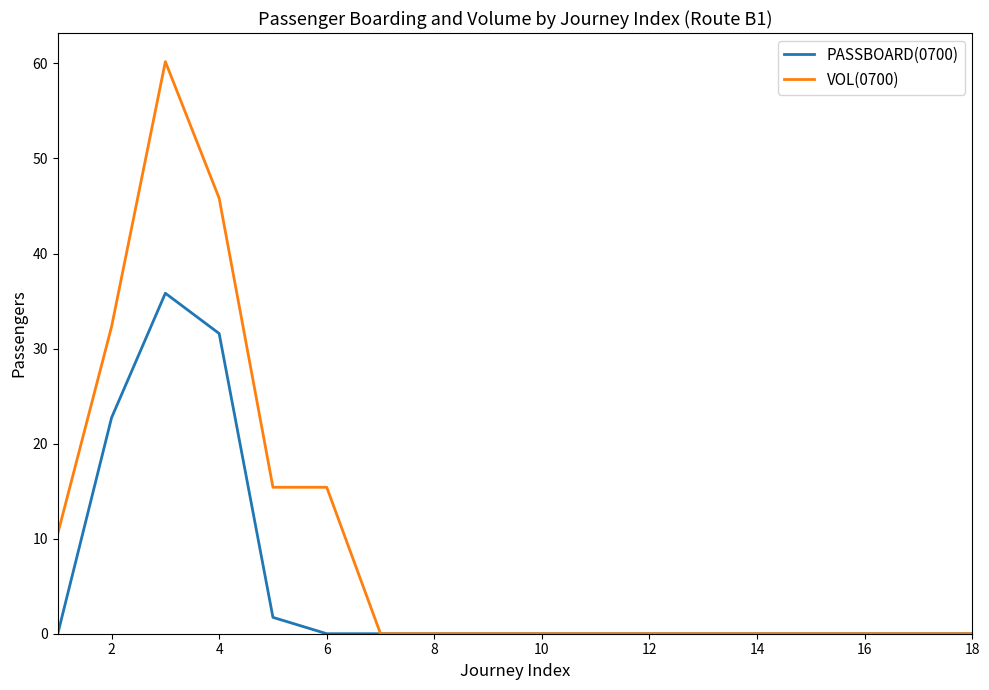

List the series in order of their overall mean, lowest first.

PASSBOARD(0700), VOL(0700)